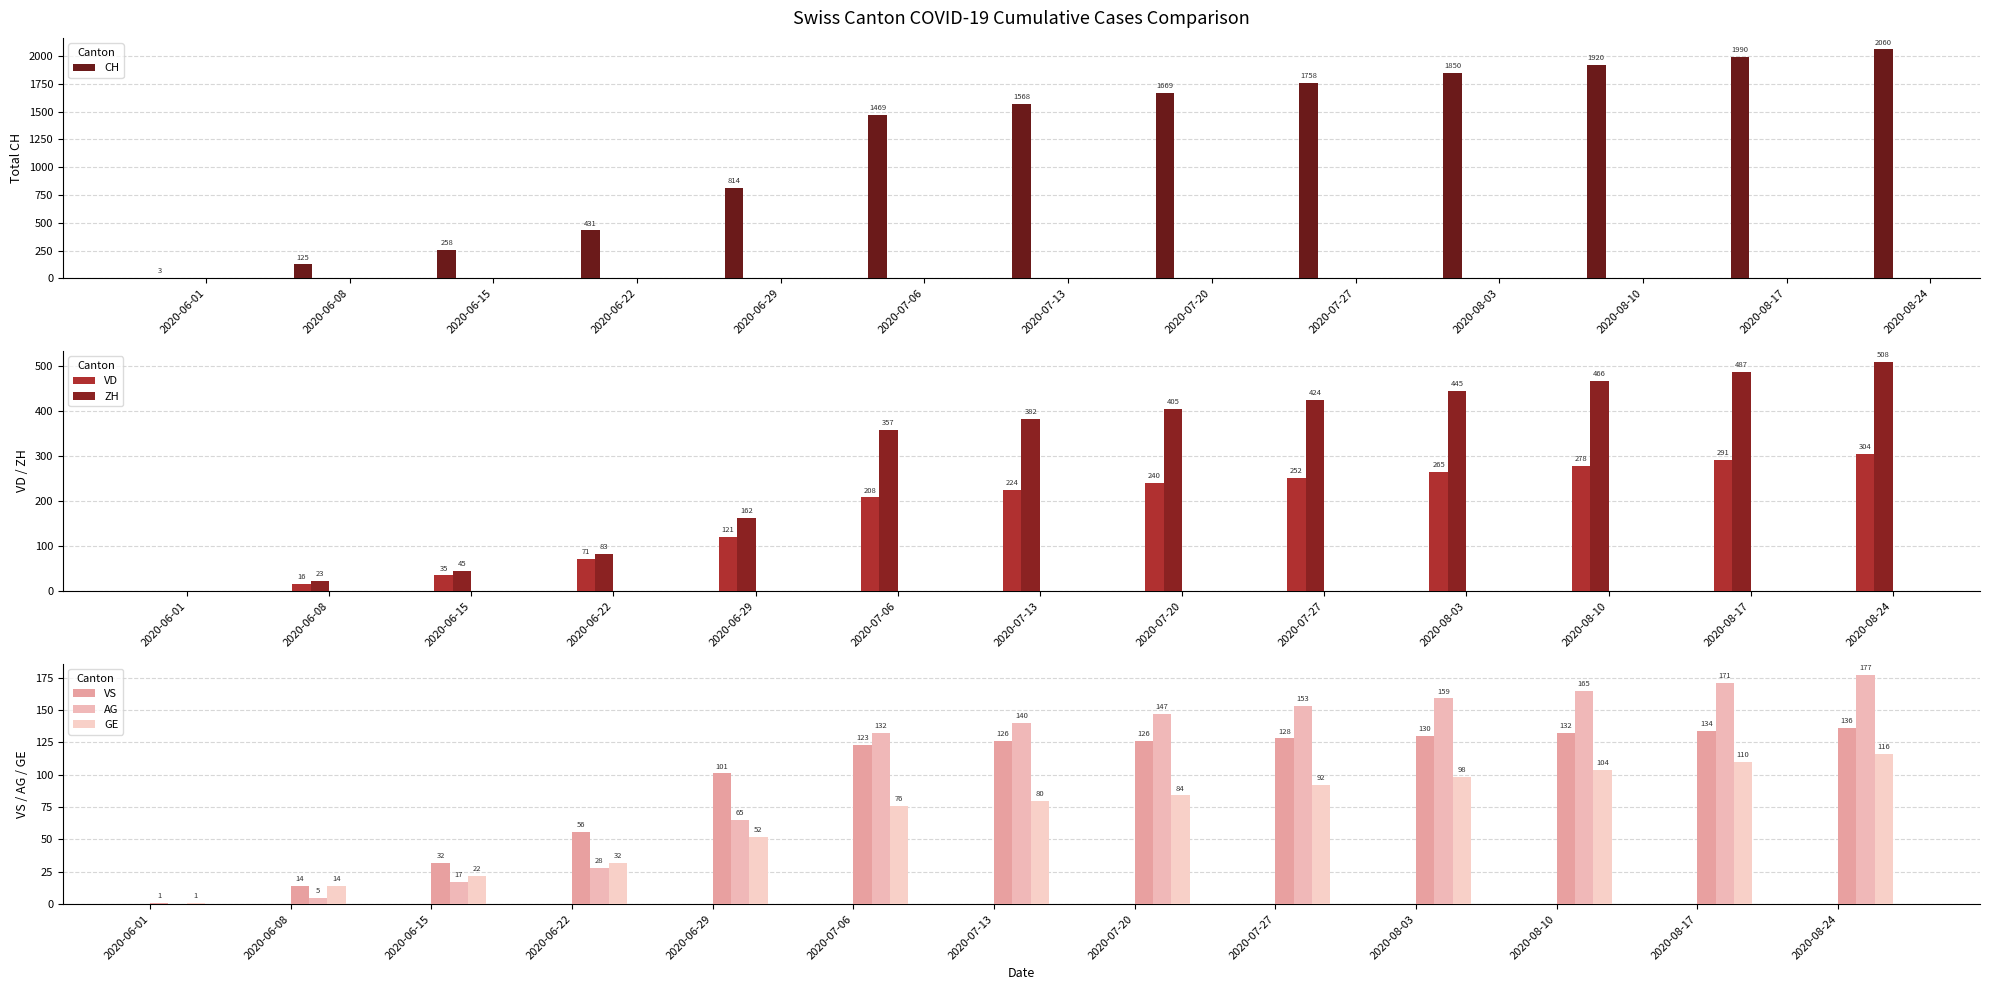

Reading left to right, list all the values displayed in this chart.

CH: 3	125	258	431	814	1469	1568	1669	1758	1850	1920	1990	2060
VD: 0	16	35	71	121	208	224	240	252	265	278	291	304
ZH: 0	23	45	83	162	357	382	405	424	445	466	487	508
VS: 1	14	32	56	101	123	126	126	128	130	132	134	136
AG: 0	5	17	28	65	132	140	147	153	159	165	171	177
GE: 1	14	22	32	52	76	80	84	92	98	104	110	116